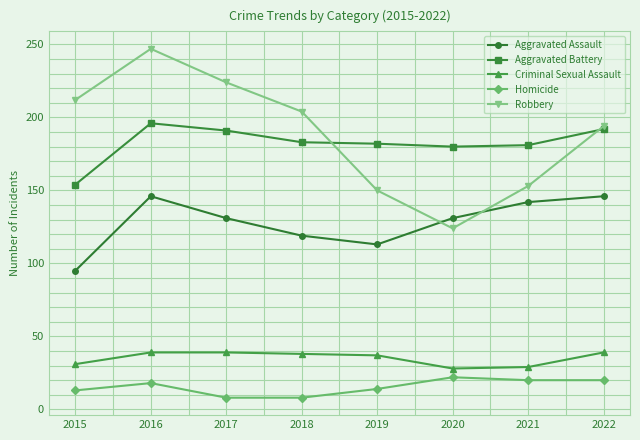

At which category does Aggravated Assault reach its first local valley?

2019